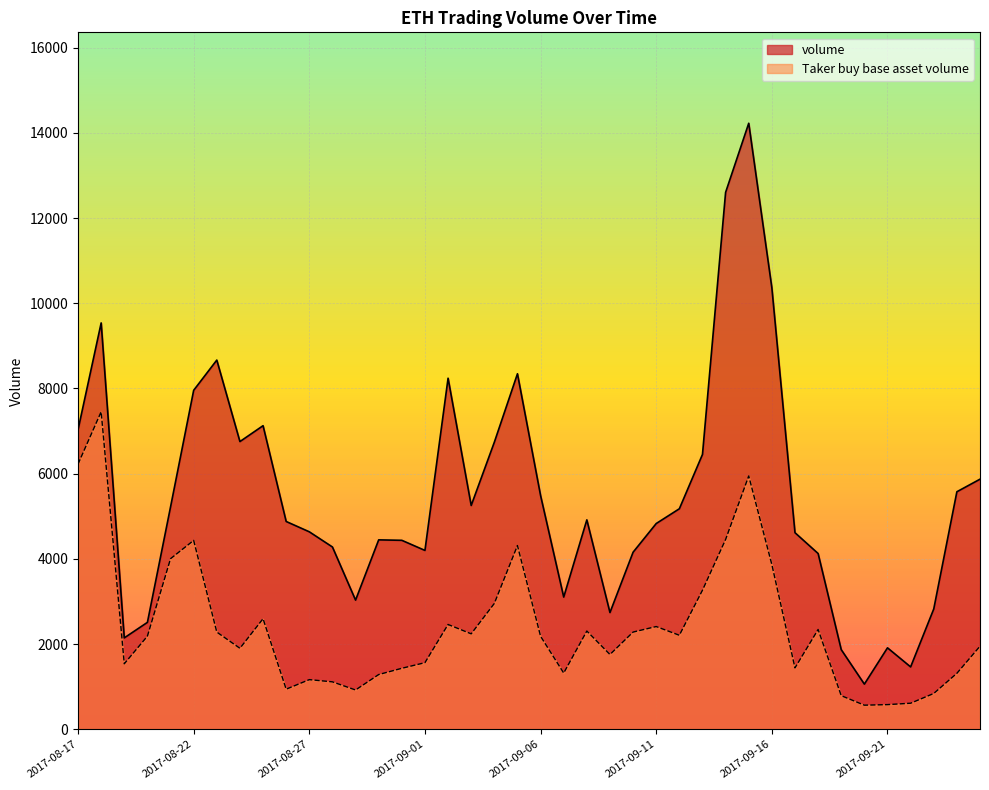

Which series has the largest total across all categories?

volume